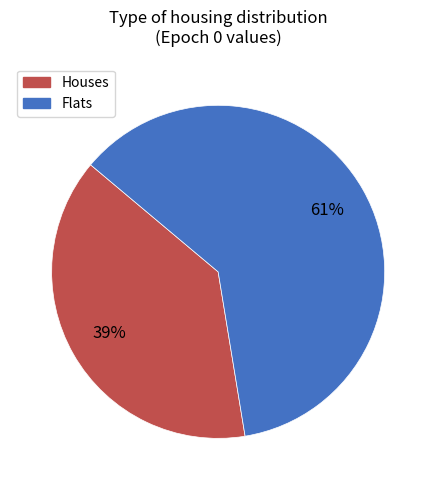

Is there a majority slice in this chart?

Yes